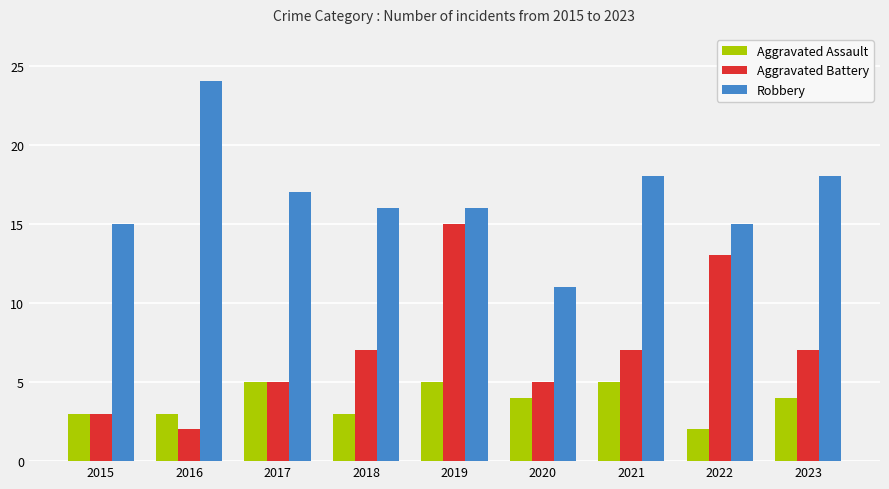

What is the difference between the maximum and second lowest values in the Robbery series?

9